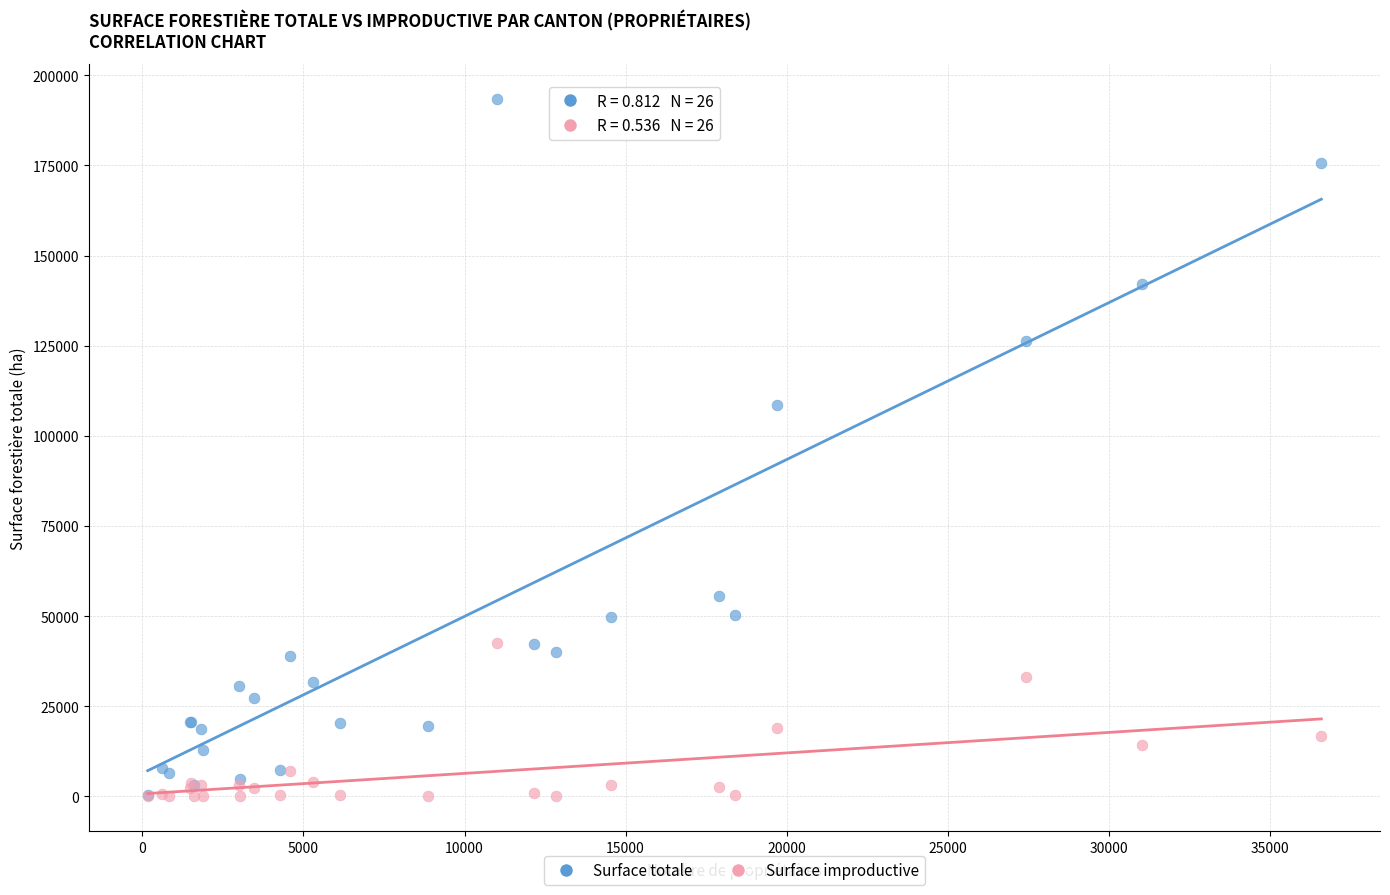

In the Surface totale series, what Y value is closest to 97010?

108615